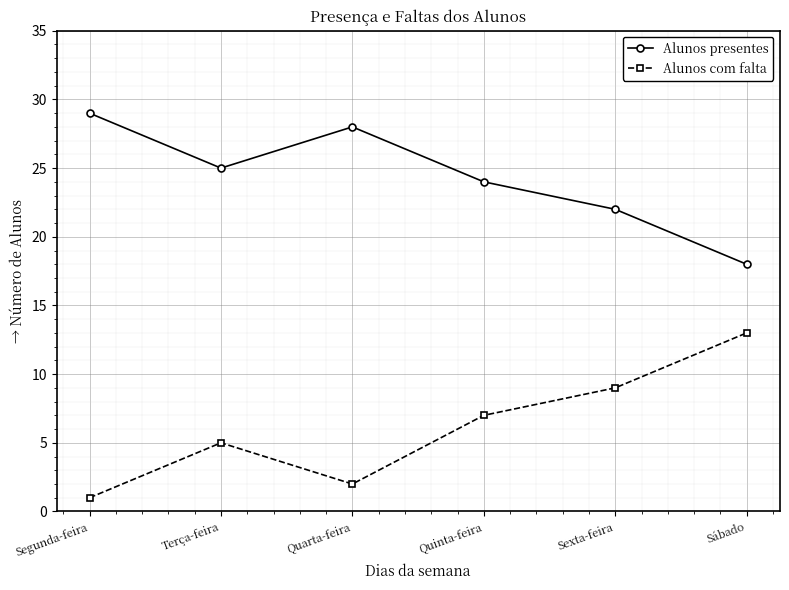

Rank the series at Sexta-feira from highest to lowest value.

Alunos presentes, Alunos com falta